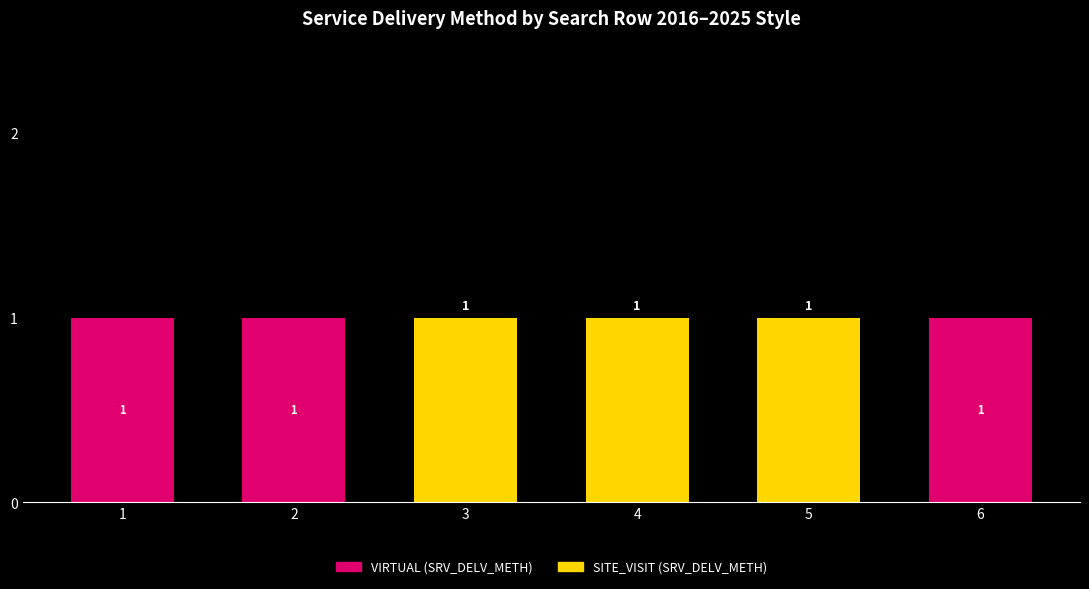

The value of VIRTUAL (SRV_DELV_METH) at 3 is 0. True or false?

True